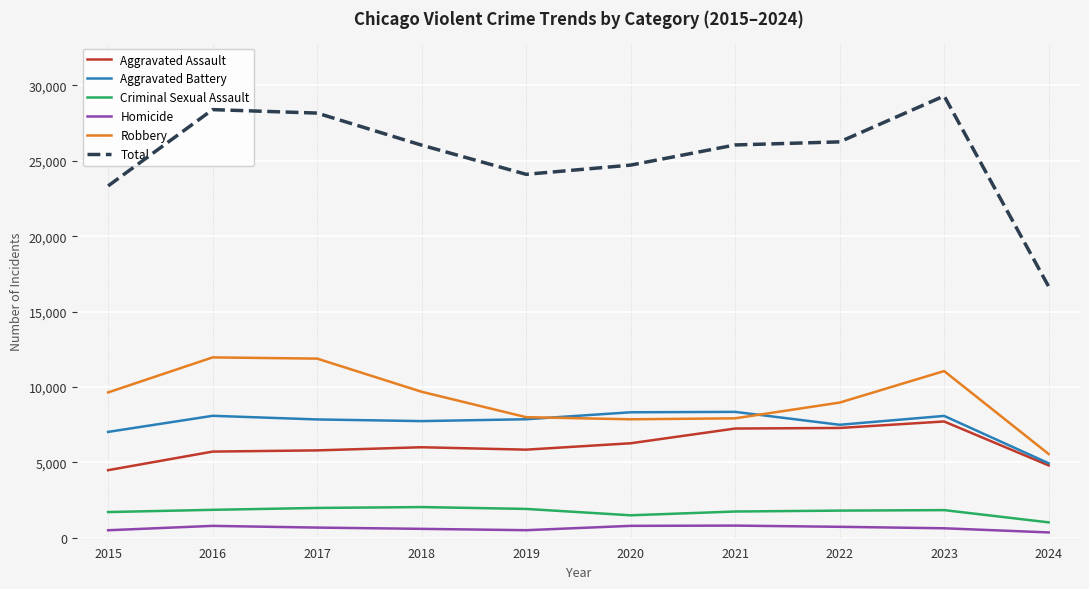

Between 2020 and 2022, which series saw the biggest shift?

Total